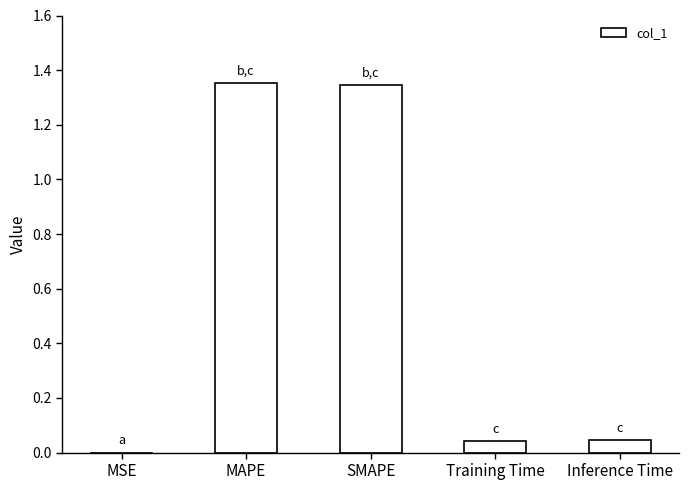

The value at Inference Time is 0.0. True or false?

True